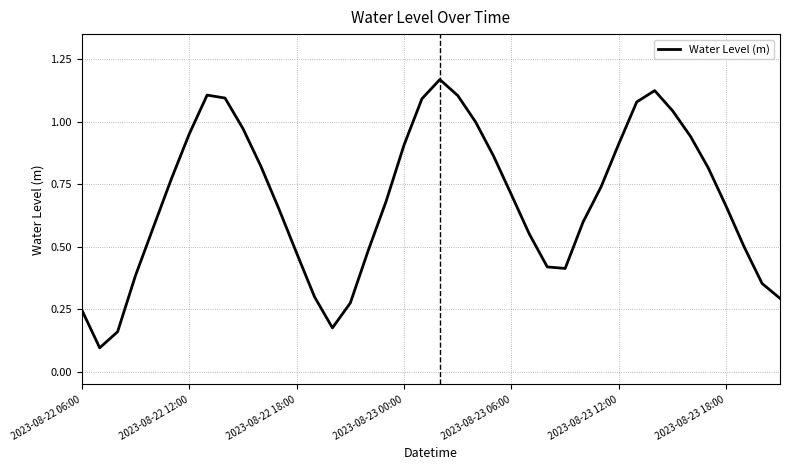

List the labels in order of value, largest first.

20, 32, 7, 21, 8, 19, 31, 33, 22, 9, 2023-08-23 18:00, 34, 30, 18, 23, 10, 35, 2023-08-23 12:00, 29, 24, 17, 36, 11, 28, 2023-08-23 06:00, 25, 37, 16, 12, 26, 27, 2023-08-23 00:00, 38, 13, 39, 15, 2023-08-22 06:00, 14, 2023-08-22 18:00, 2023-08-22 12:00